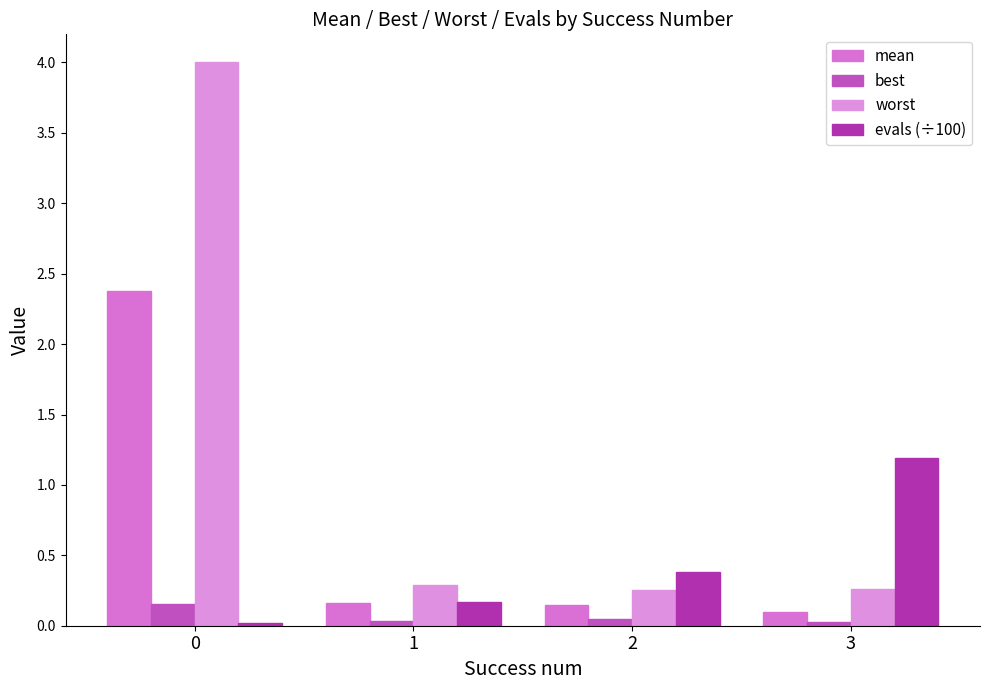

Which category has the lowest value in the worst series?

2